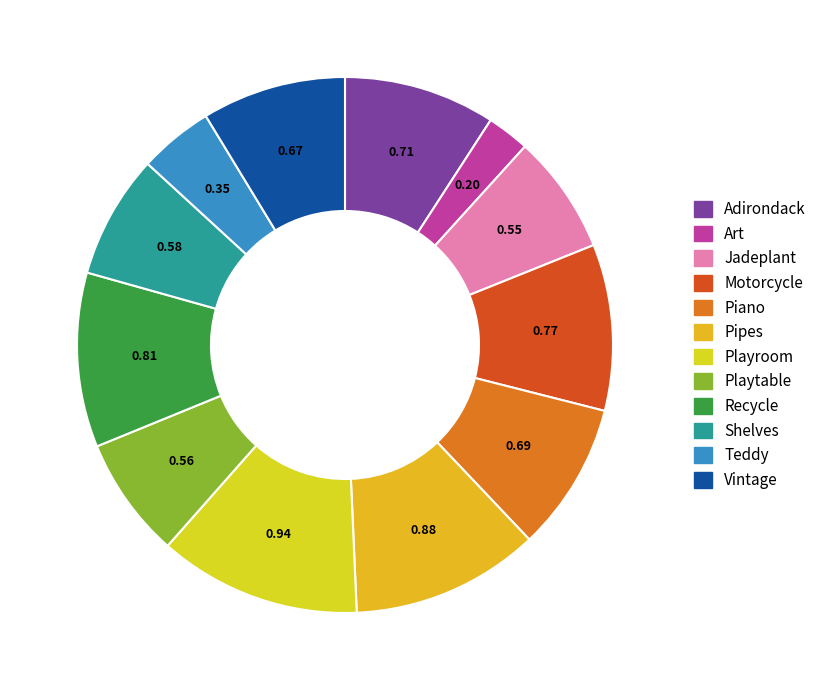

Does Playroom represent more than half of the total?

No